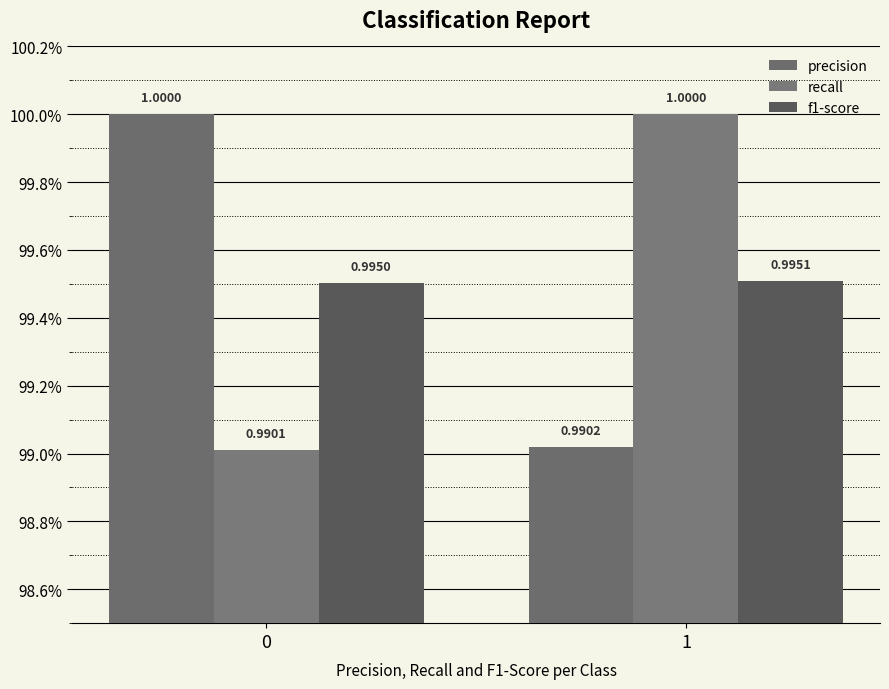

At which label is precision closest to 0?

1